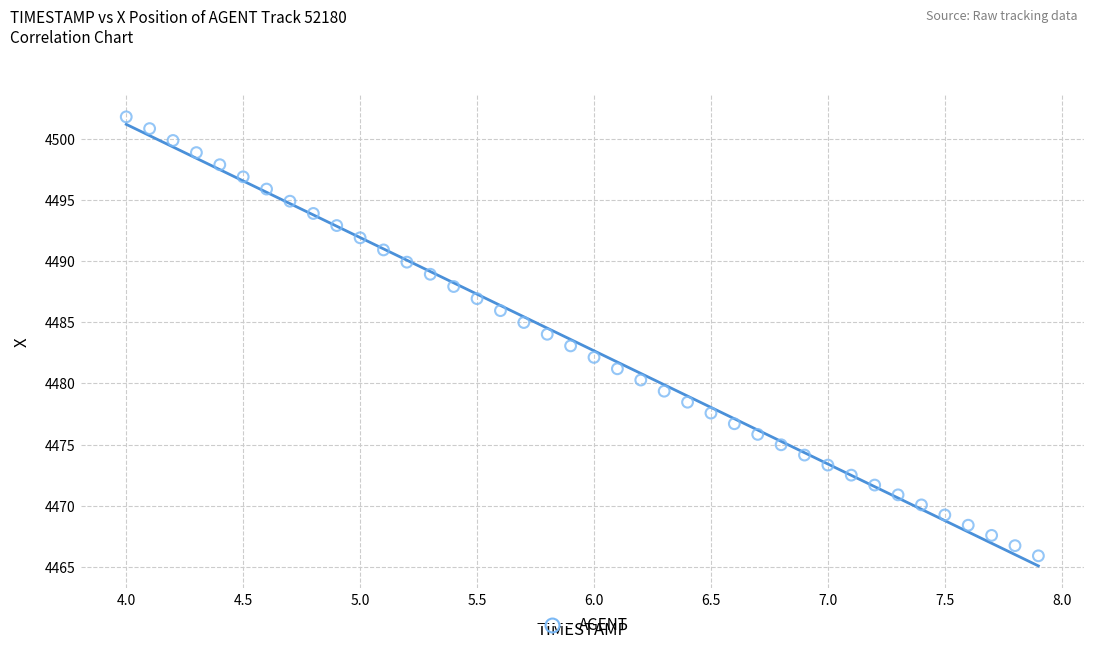

What is the range of X values (max minus min)?

3.9